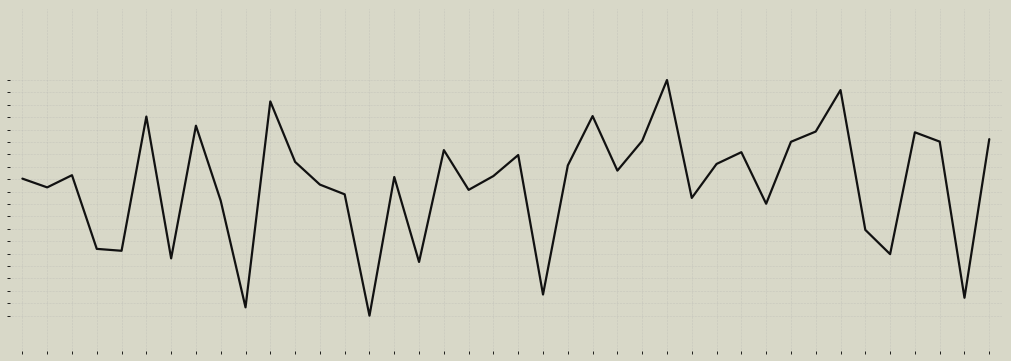

Where is the first local minimum?

1